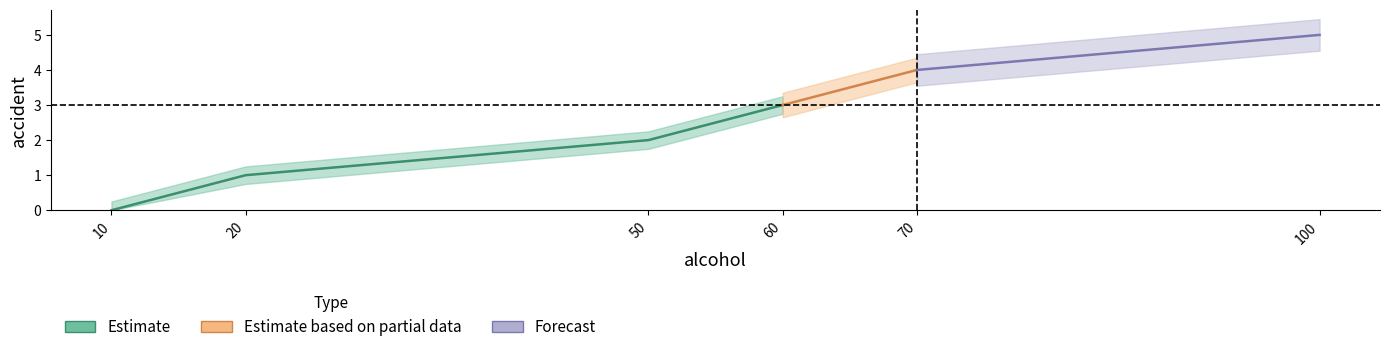

Rank the categories by value from lowest to highest.

10, 20, 50, 60, 70, 100